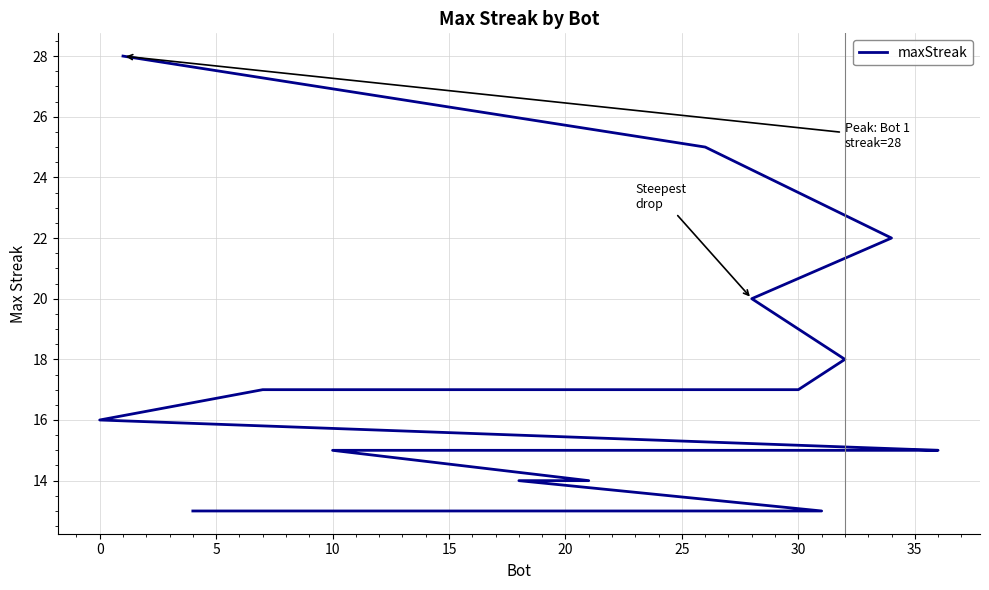

What is the maximum value shown in the chart?

28